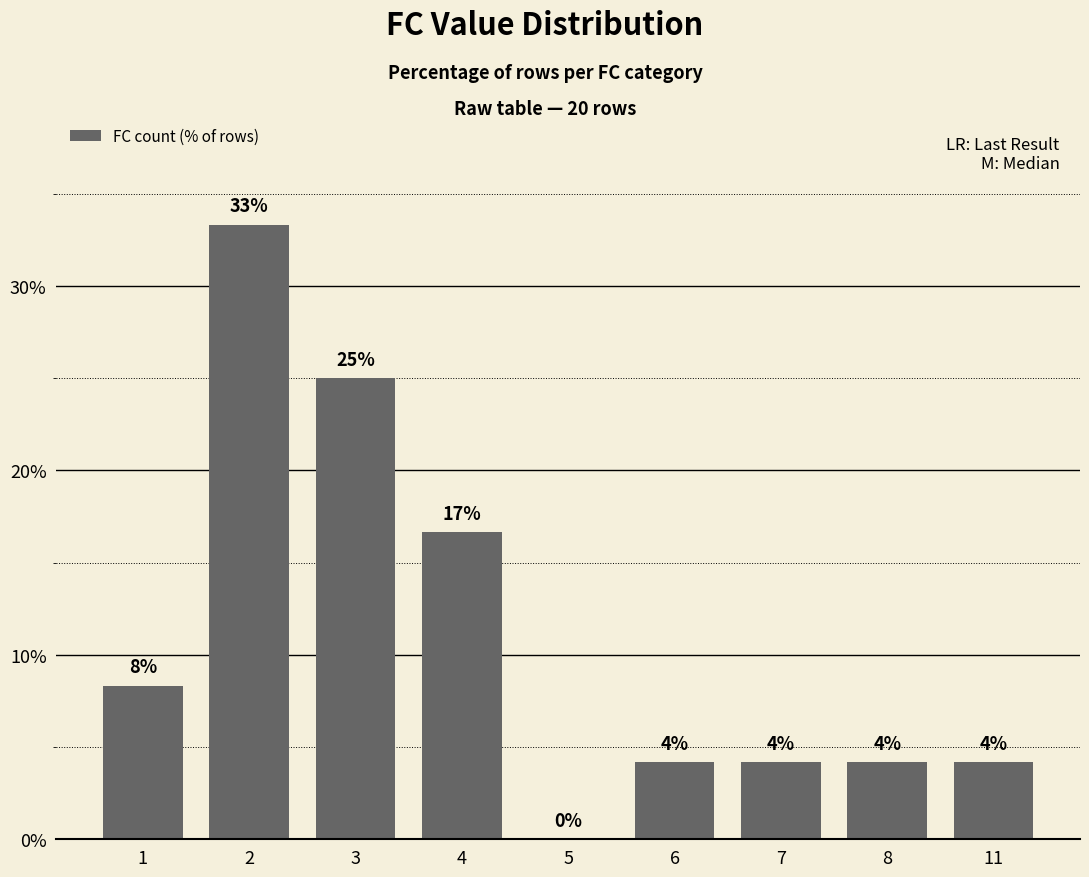

What is the change in value from 3 to 6?

-20.8